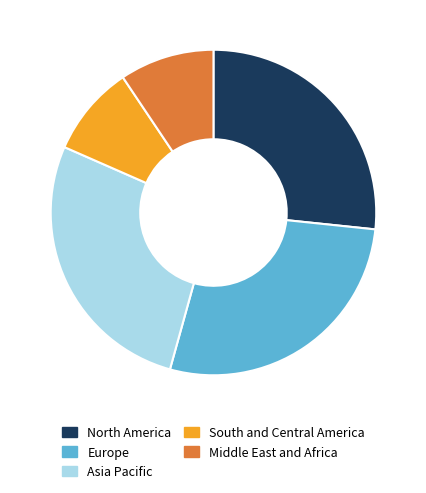

Combined, do Europe and Asia Pacific account for over 50%?

Yes